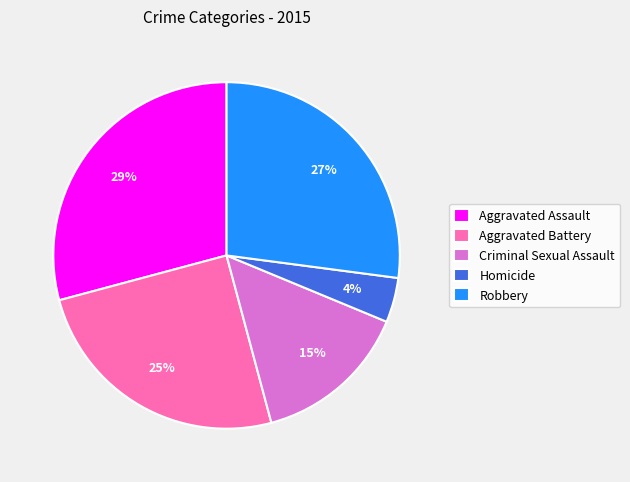

How many slices are in this pie chart?

5